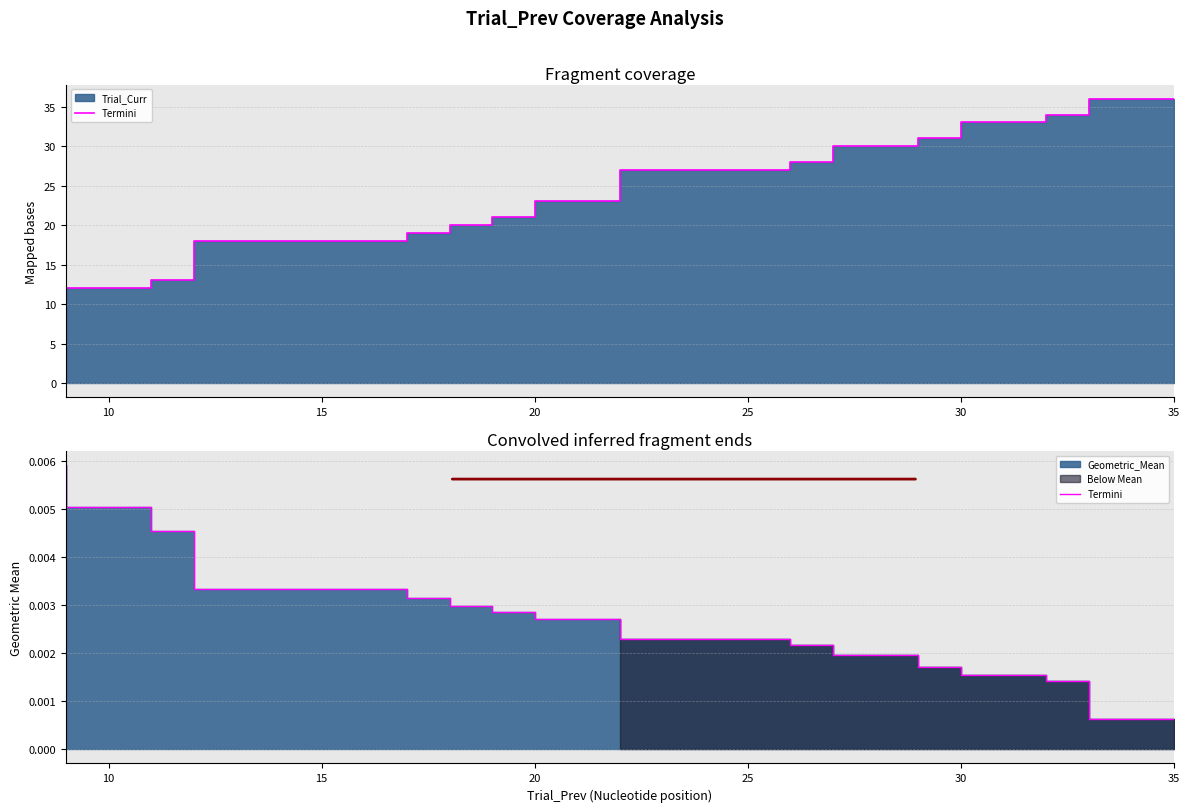

Does the chart have visible grid lines?

Yes